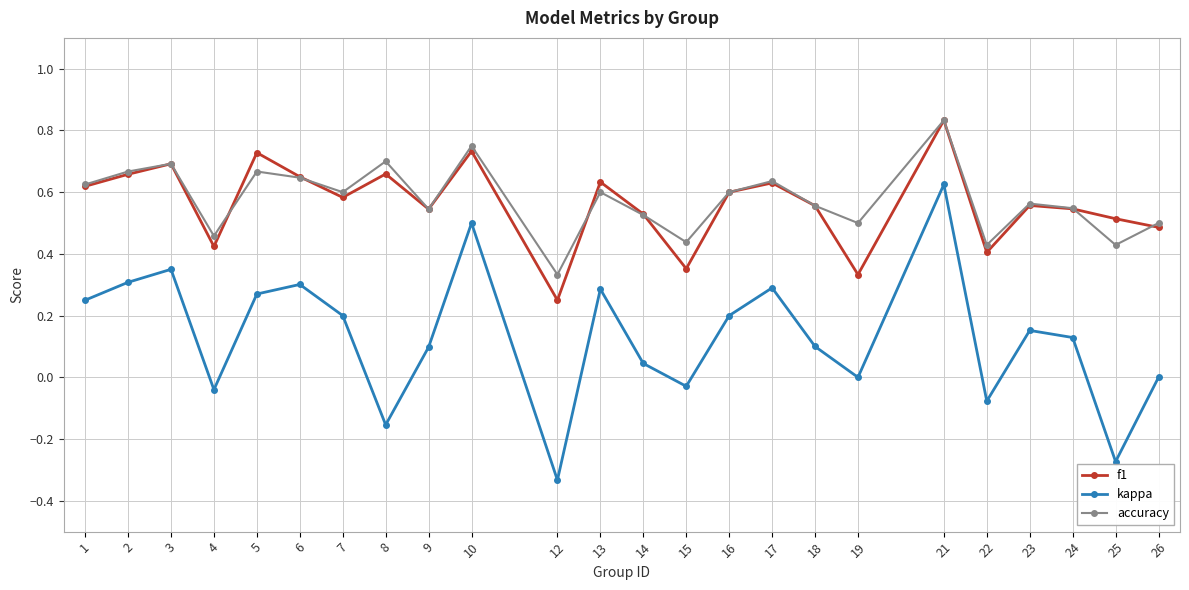

Where is the first local minimum for f1?

4